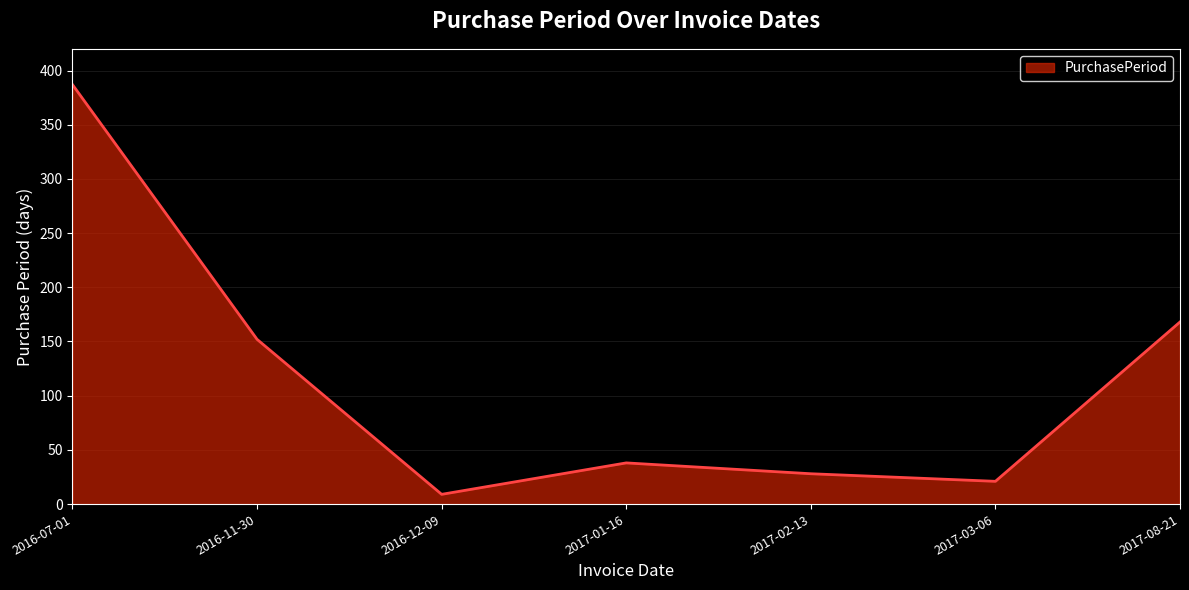

List the labels in order of value, largest first.

2016-07-01, 2017-08-21, 2016-11-30, 2017-01-16, 2017-02-13, 2017-03-06, 2016-12-09